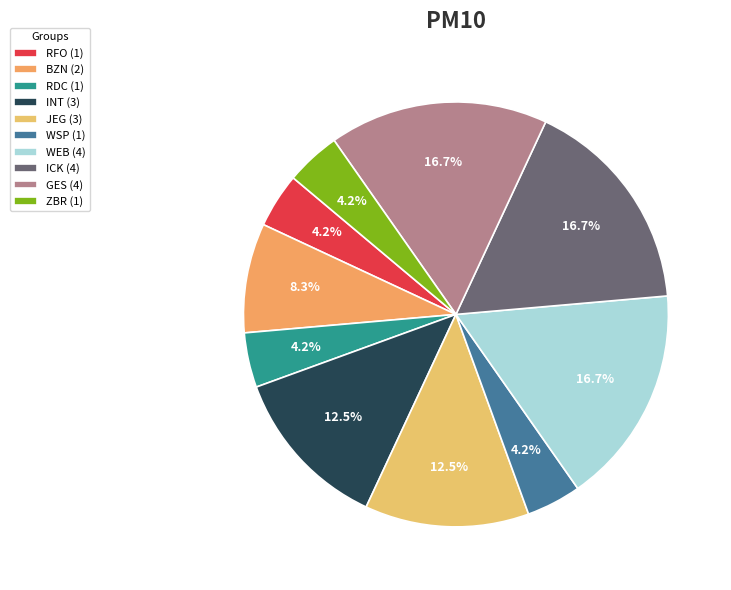

Does GES account for over 50% of the chart?

No